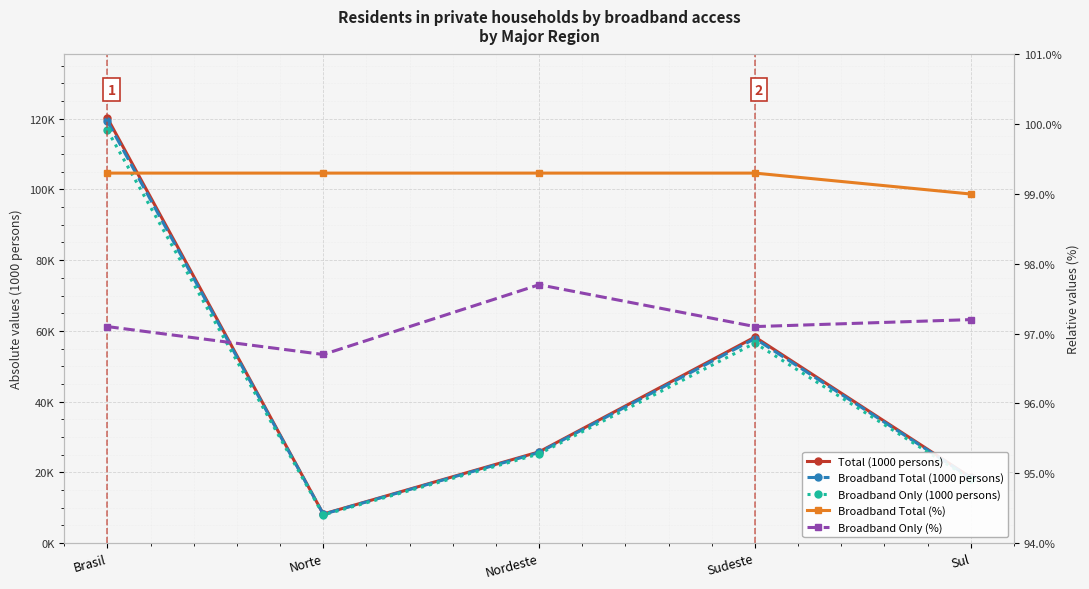

What is the maximum value for Broadband Total (%)?

99.3